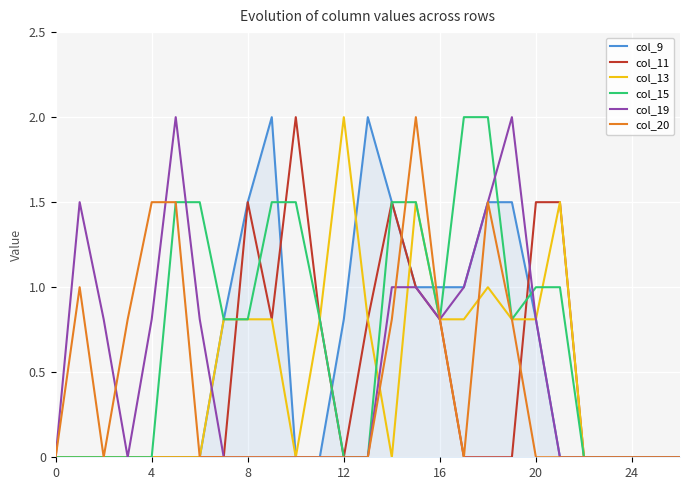

What is the greatest value displayed?

2.0